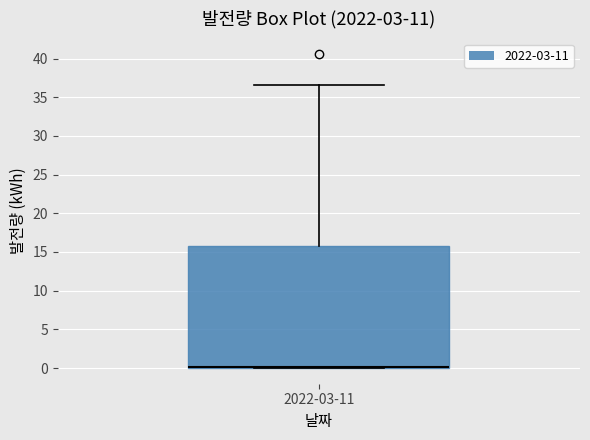

Read this box plot against the y-axis: the position of the median line, the range covered by the box, and the ends of both whiskers. The values are not printed on the chart, so give them approximately, as read against the axis.

median 0.0 (drawn on the box's lower edge), box 0.0 to 16.0, whiskers 0.0 to 36.5